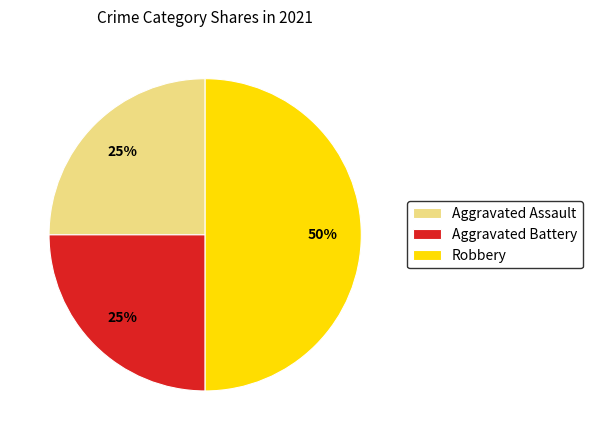

Does Aggravated Assault account for over 50% of the chart?

No